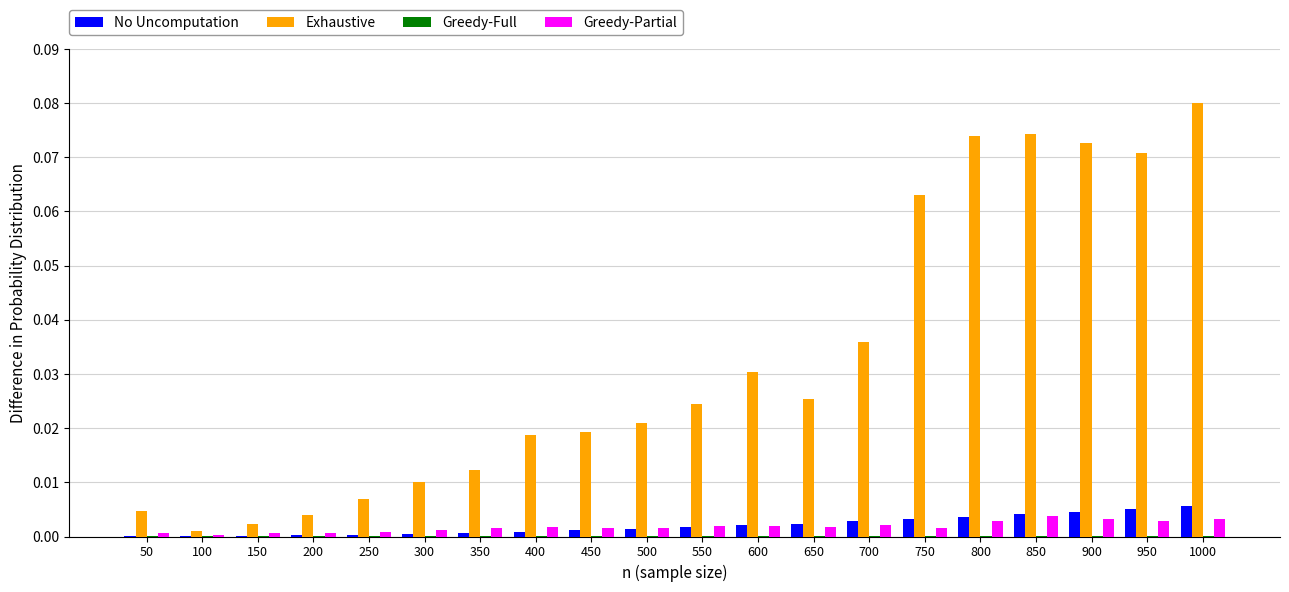

At which category does the chart reach its peak across all series?

1000